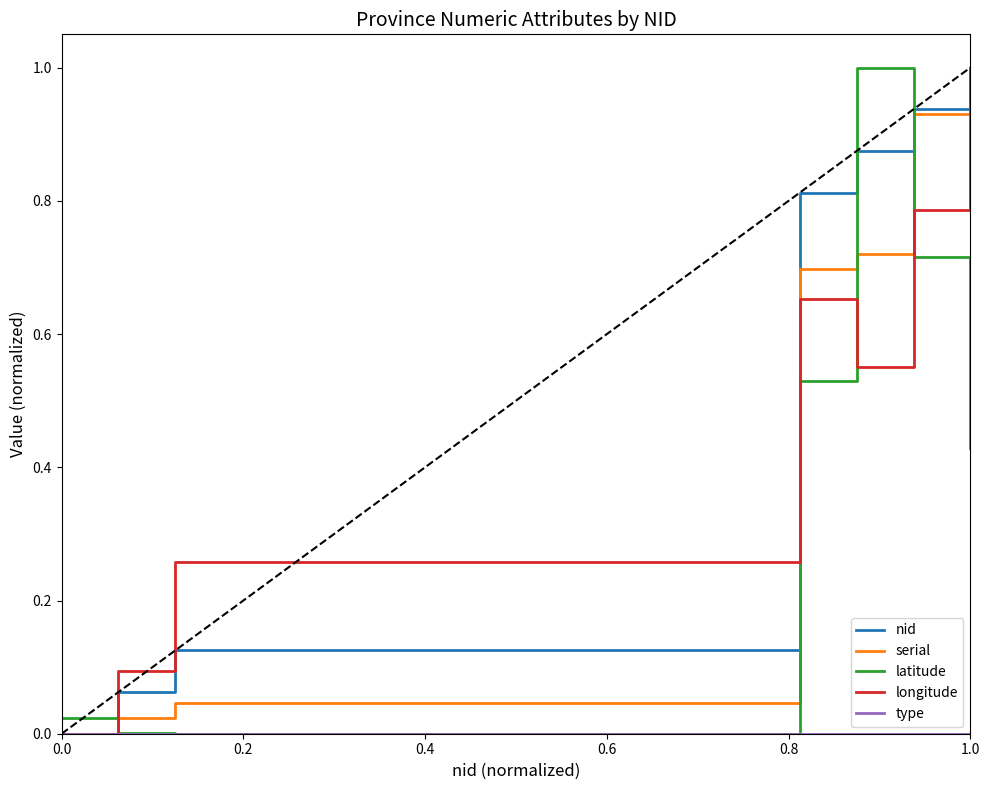

How many categories are shown in the chart?

7